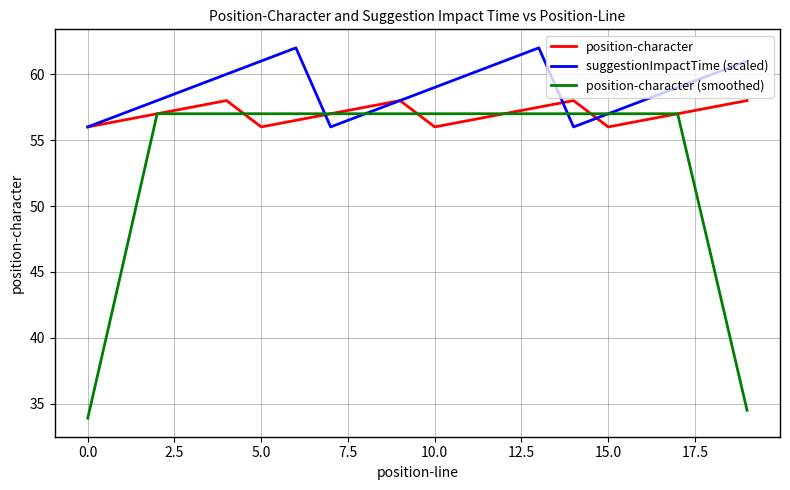

What is the maximum value shown in the chart?

62.0